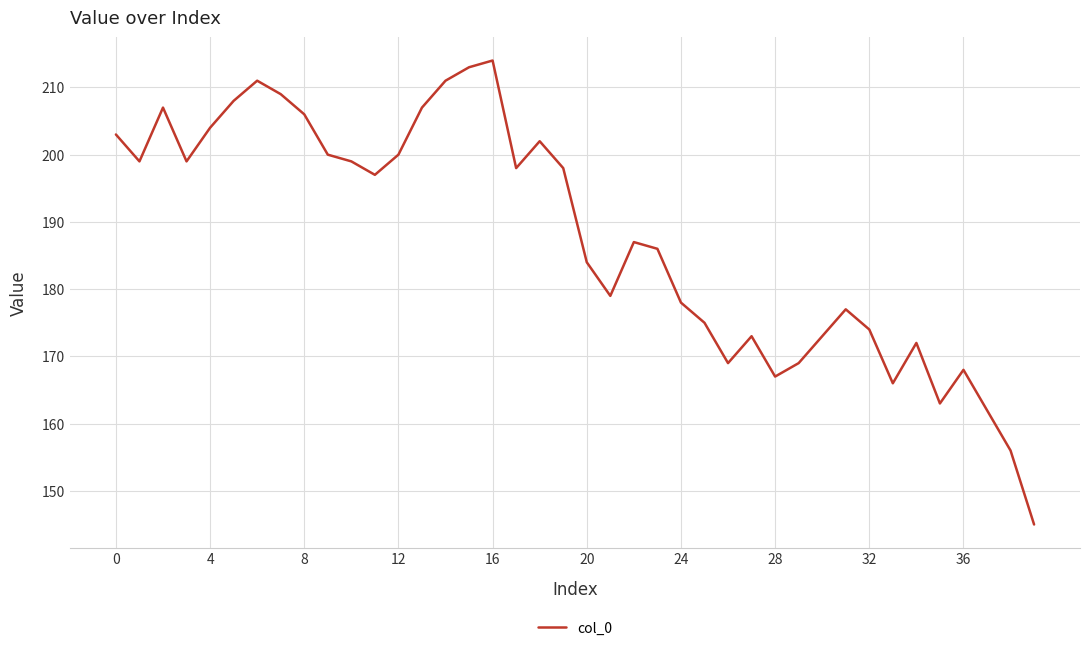

Reading left to right, extract all data points from this chart.

203	199	207	199	204	208	211	209	206	200	199	197	200	207	211	213	214	198	202	198	184	179	187	186	178	175	169	173	167	169	173	177	174	166	172	163	168	162	156	145